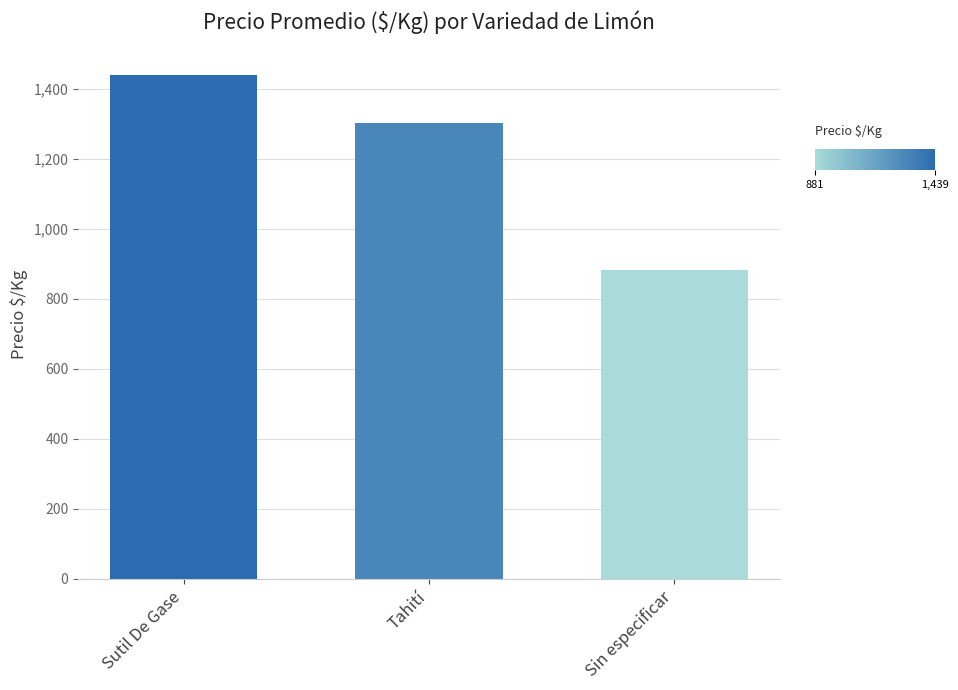

What is the sum of the values at Sutil De Gase and Tahití?

2741